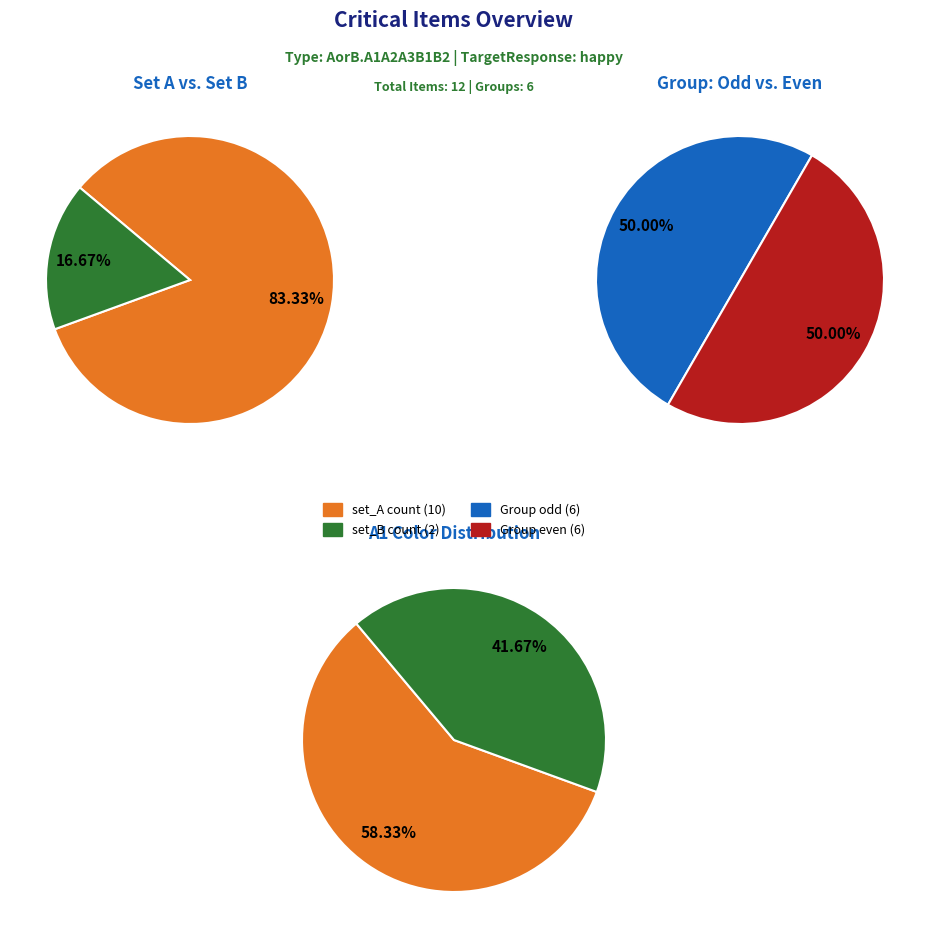

Does 1 of 4 account for over 50% of the chart?

No